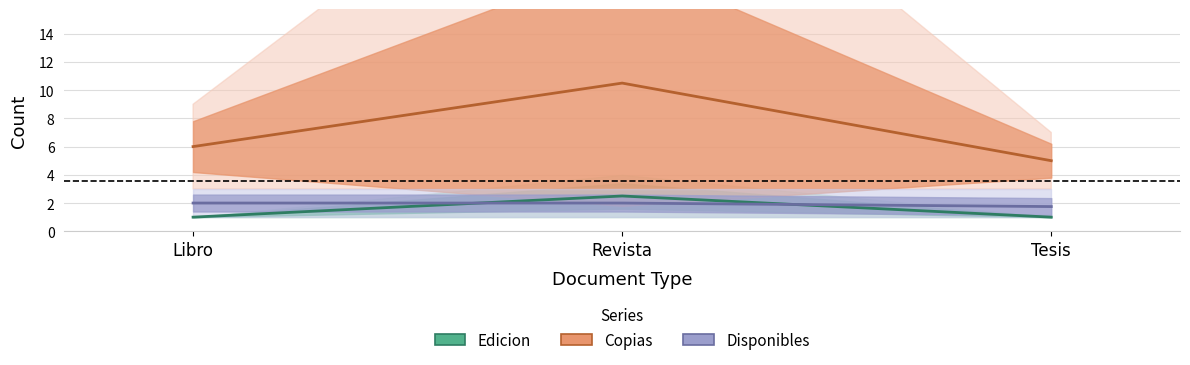

Reading left to right, extract all data points from this chart.

Edicion: 1.0	2.5	1.0
Copias: 6.0	10.5	5.0
Disponibles: 2.0	2.0	1.8